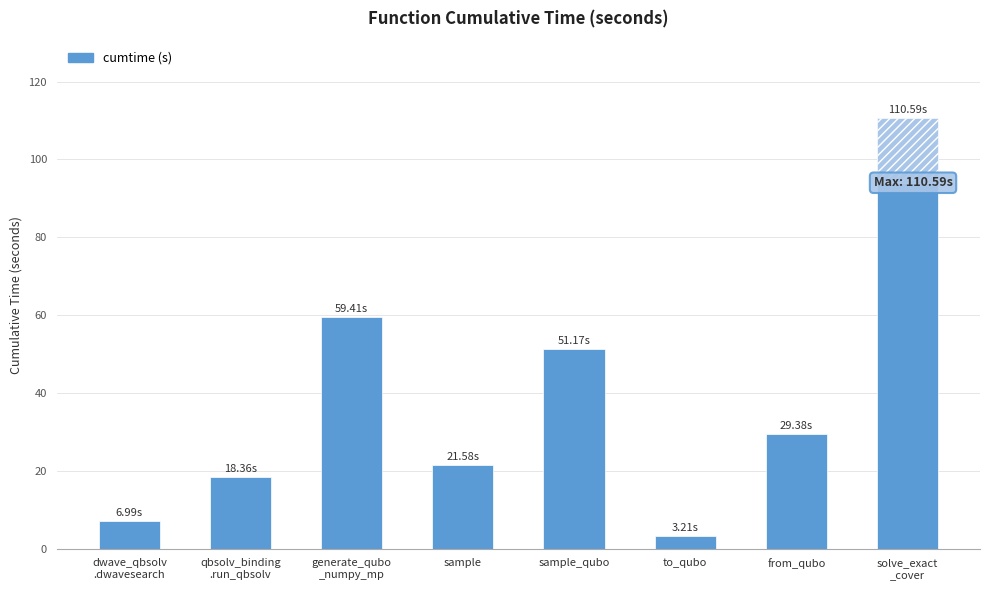

How many bars are there in total?

8